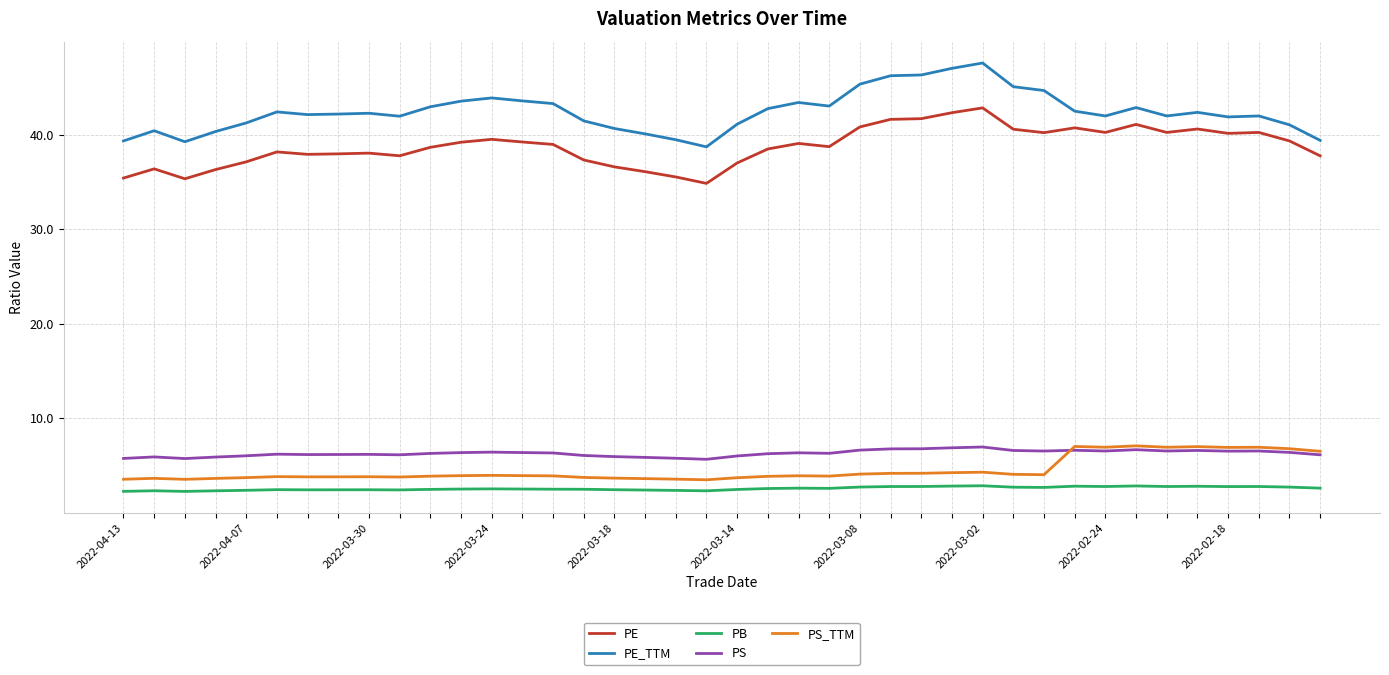

What is the minimum value shown in the chart?

2.3